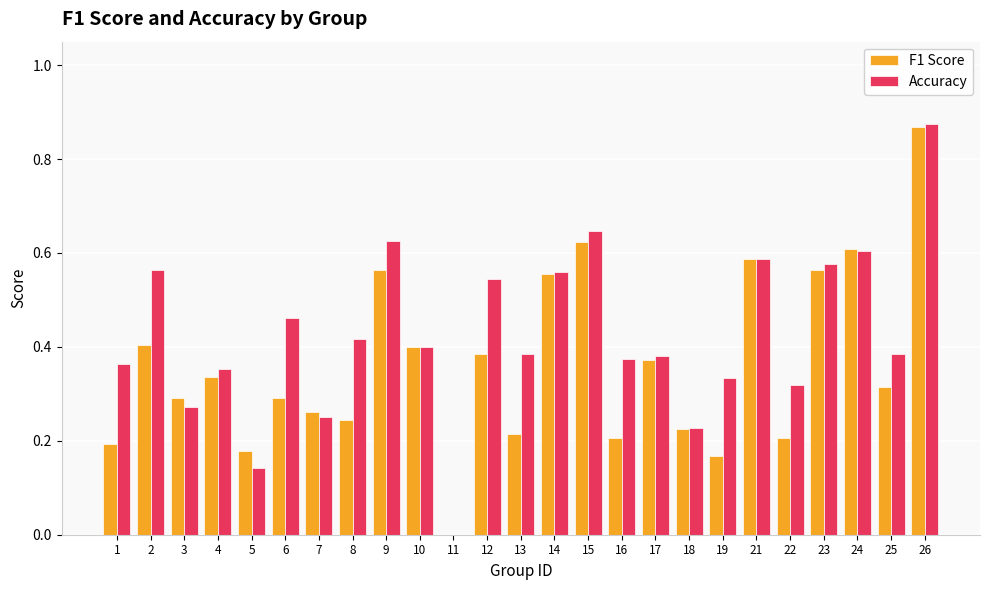

Which series has the widest spread of values?

Accuracy